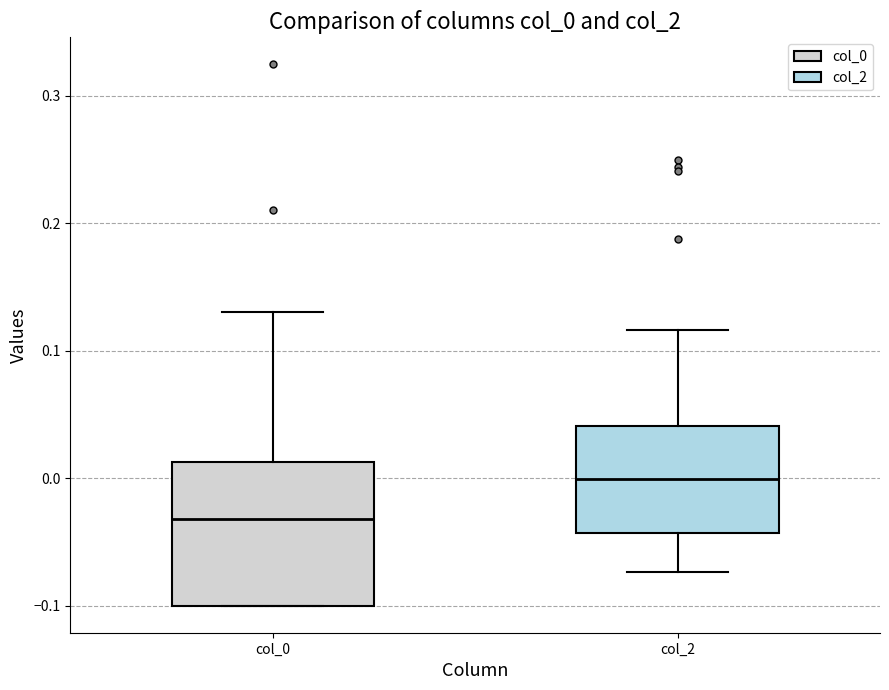

Which box has the highest median line?

col_2